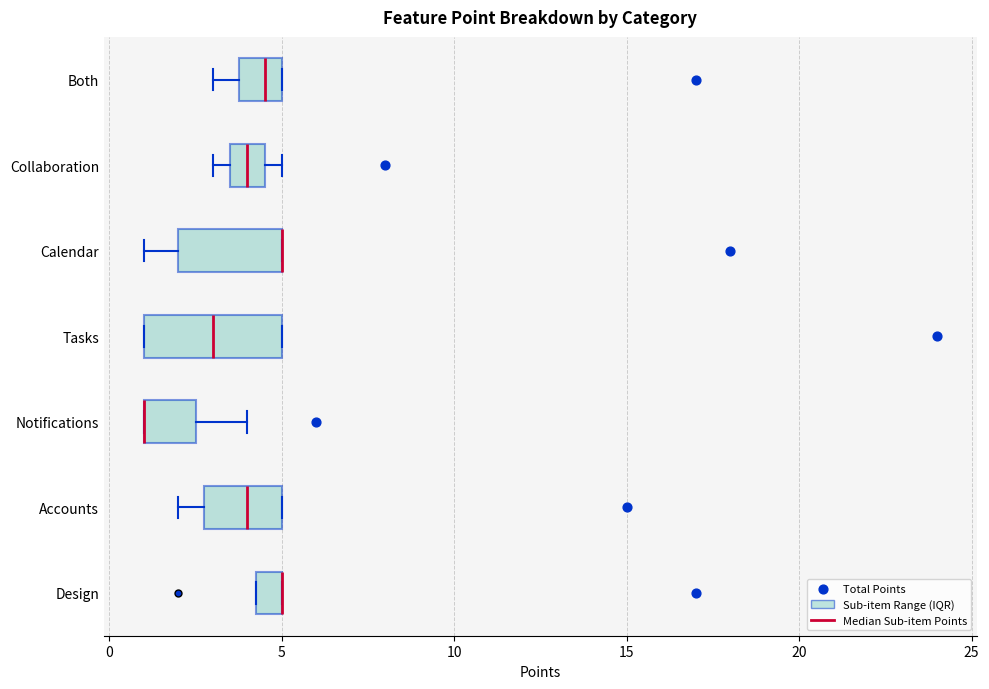

Where is the left edge of the box for Accounts on the x-axis? The values are not printed on the chart, so give them approximately, as read against the axis.

3.0